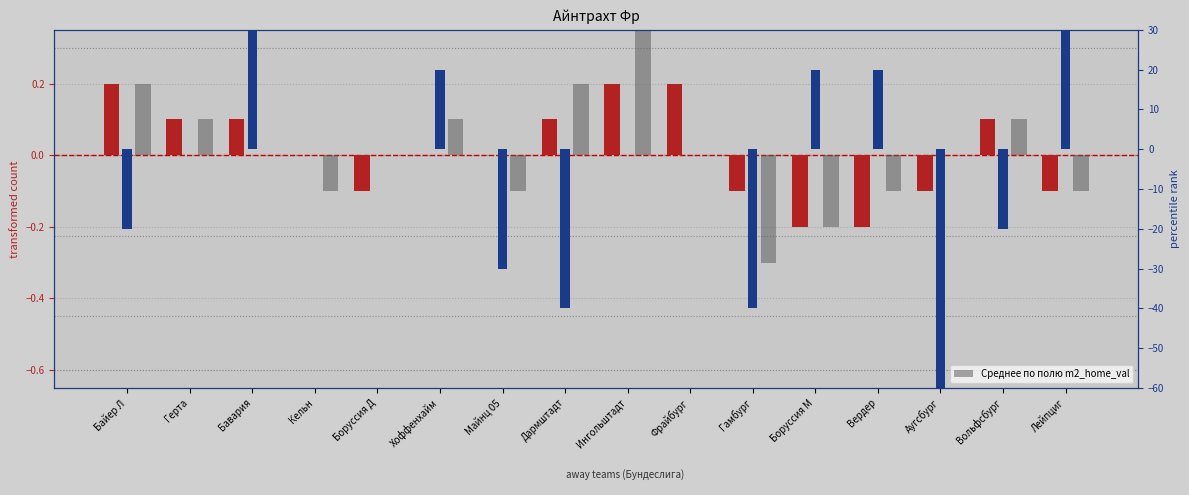

What is the sum of all values?

0.3